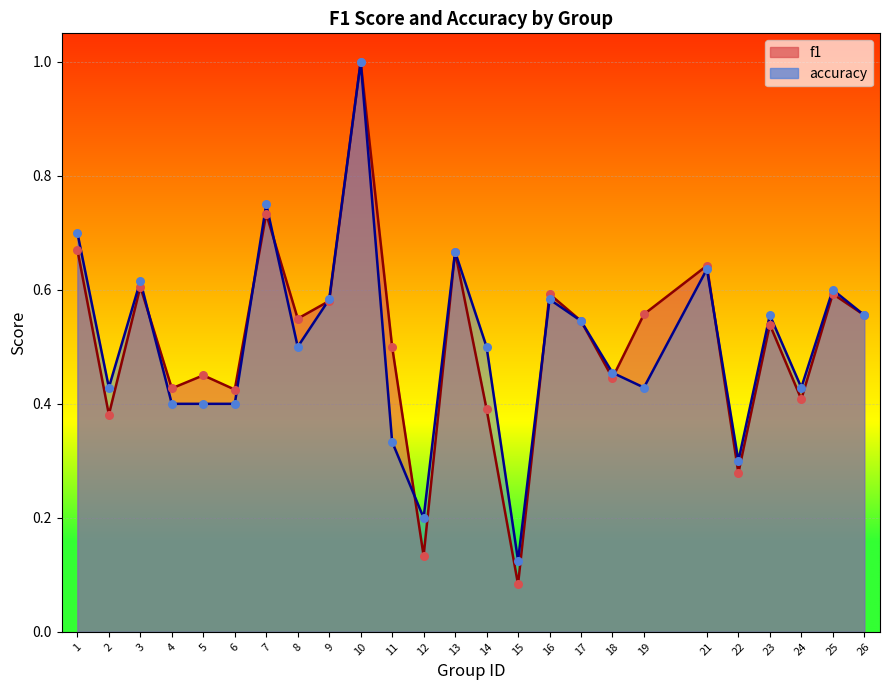

Is the value of f1 at 7 greater than the value of accuracy at 3?

Yes